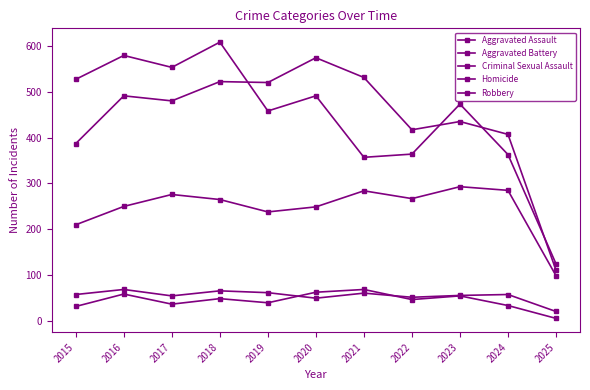

Reading left to right, transcribe all the data shown in this chart.

Aggravated Assault: 210	250	276	265	238	249	284	267	293	285	99
Aggravated Battery: 387	491	480	522	520	574	531	417	435	407	111
Criminal Sexual Assault: 58	69	55	66	62	50	61	52	56	58	21
Homicide: 32	59	37	49	40	63	69	47	55	34	6
Robbery: 527	579	553	608	458	491	357	364	473	363	125